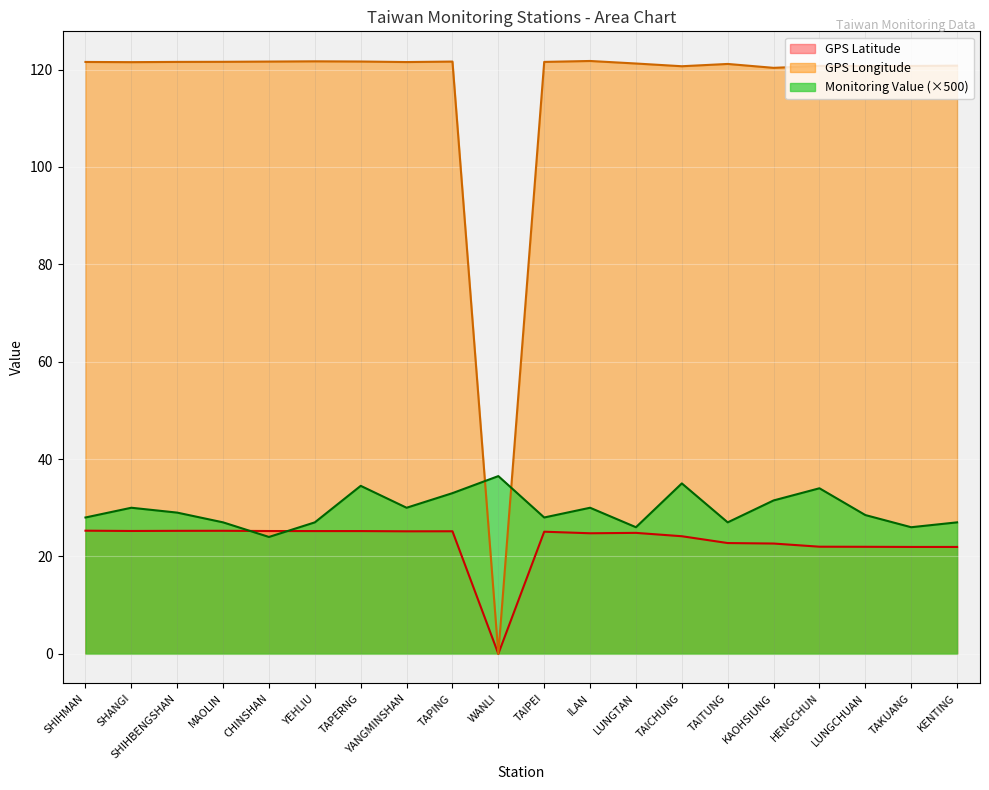

How many categories are shown in the chart?

20